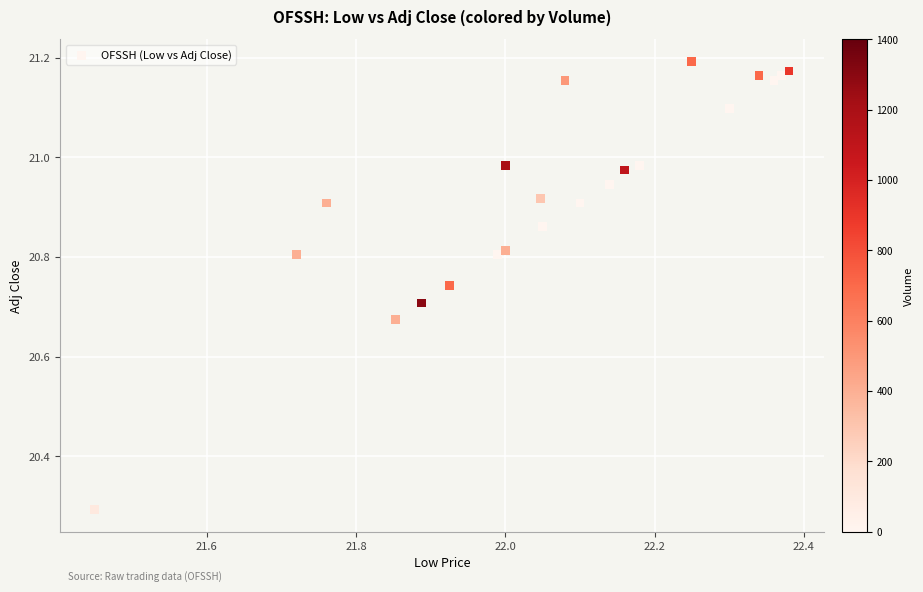

What Y value in the scatter plot is closest to 20?

20.3